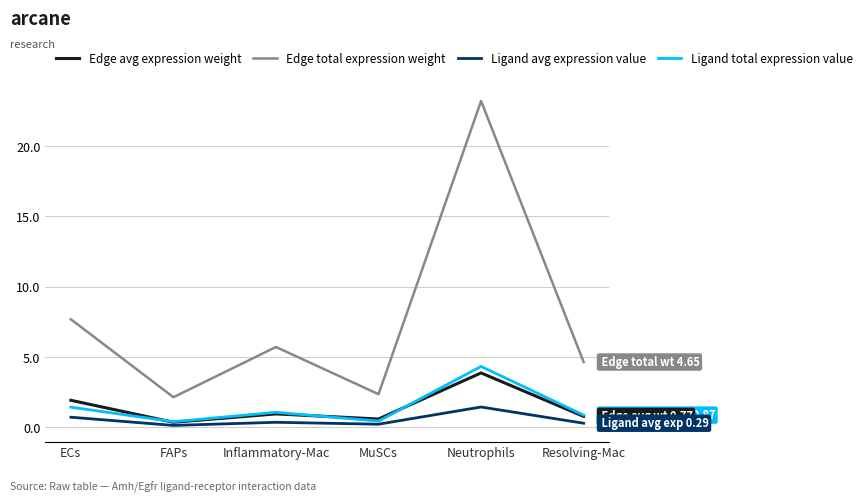

At which label does Edge total expression weight first exceed 5?

ECs